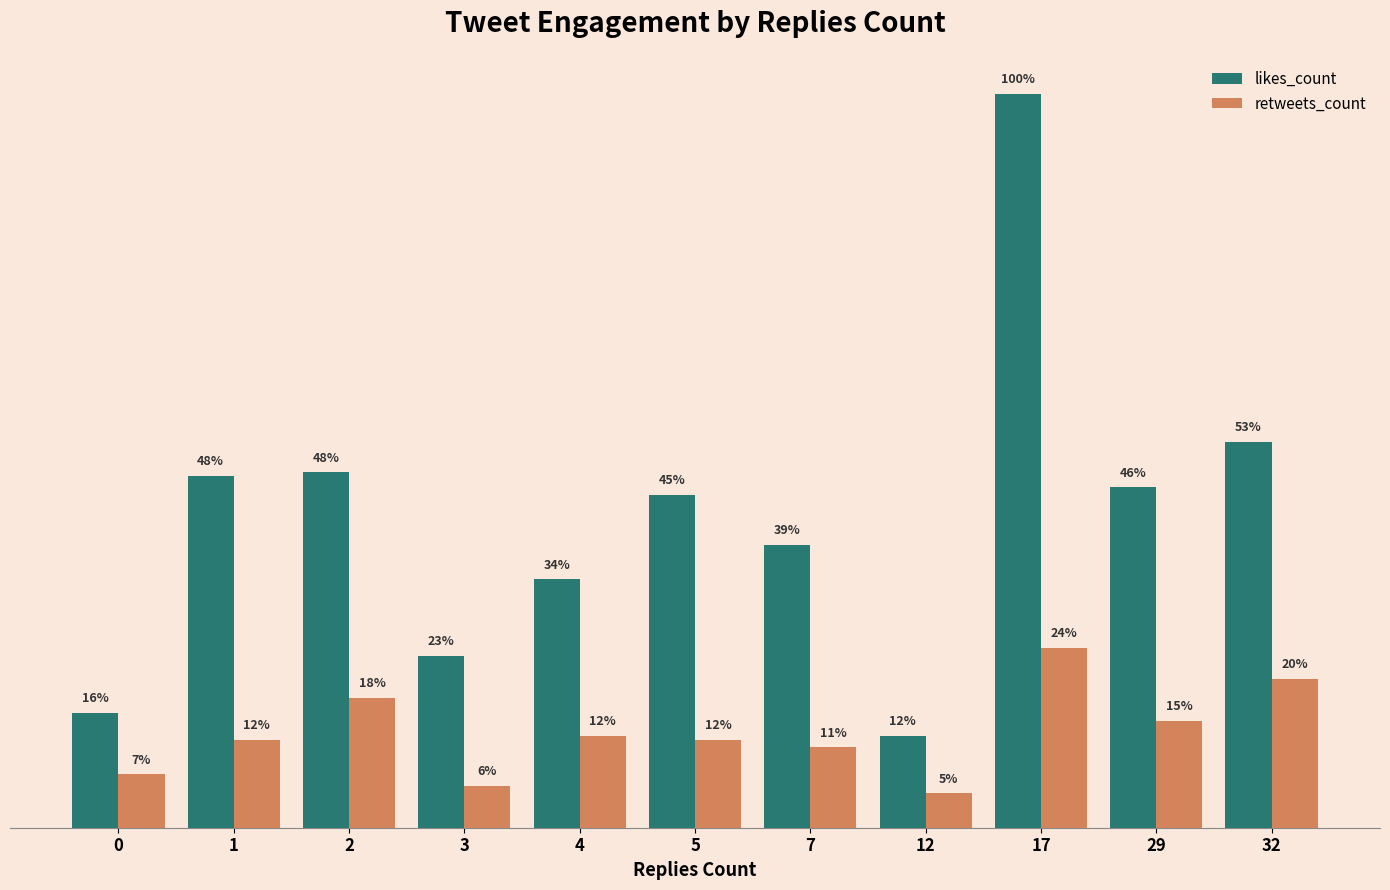

What are all the series names shown in the legend?

likes_count, retweets_count